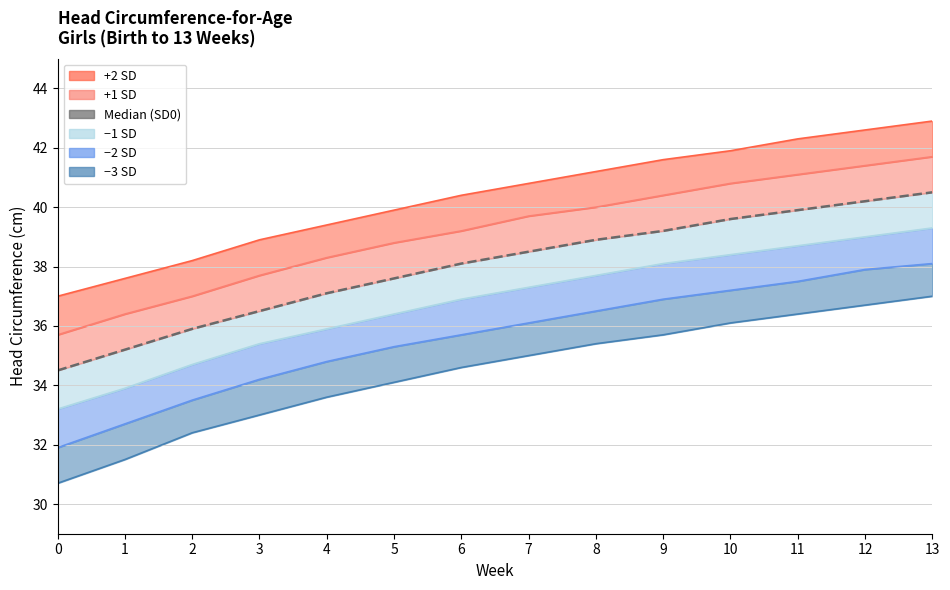

Is it true that −3 SD equals 48.2 at 8?

False